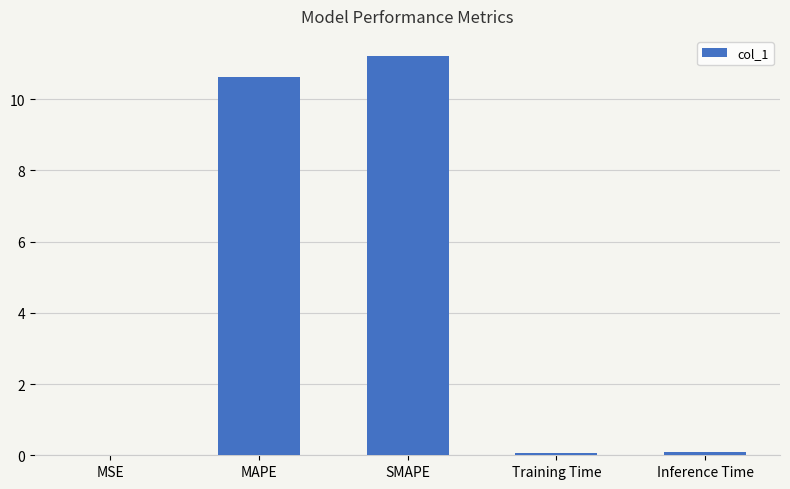

What is the approximate value at SMAPE?

11.2